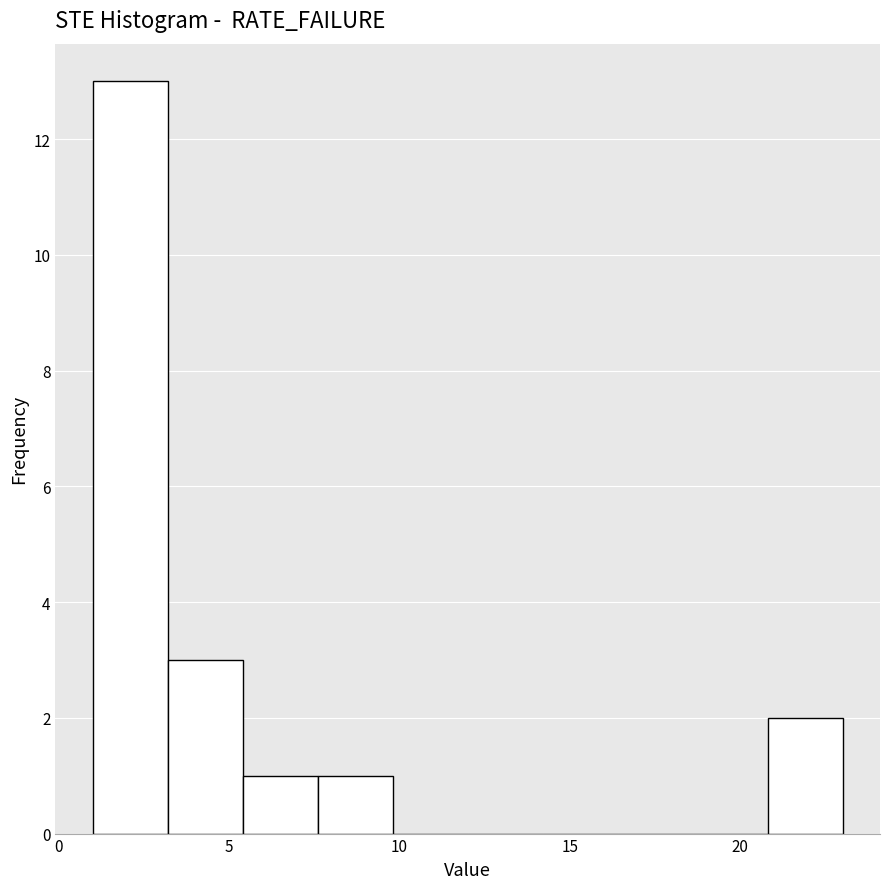

Over which range of the x-axis is the bar tallest?

1.0 to 3.2